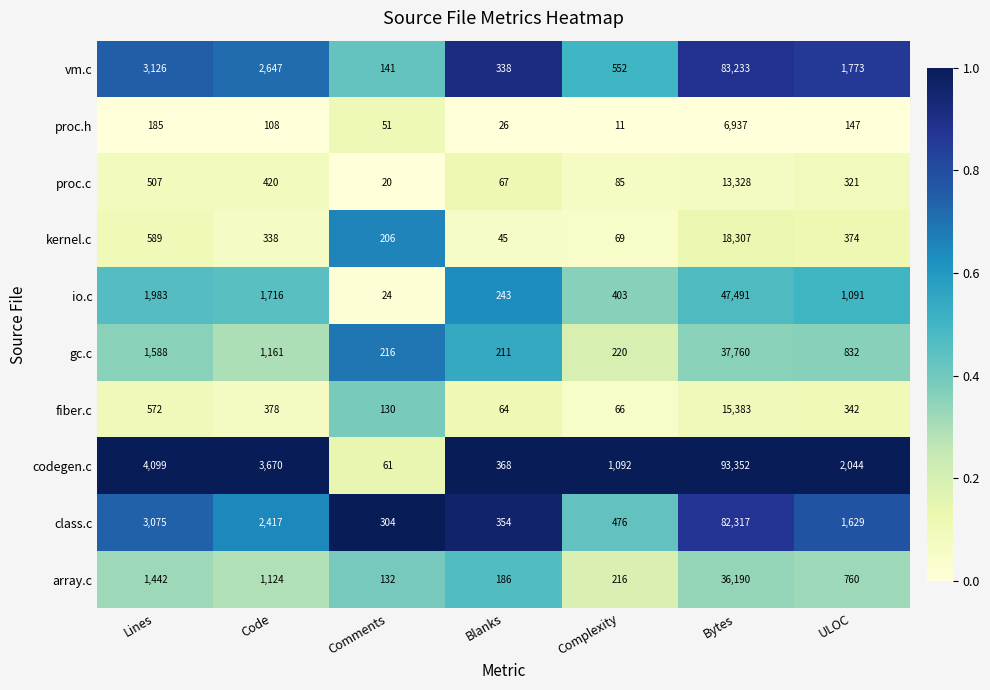

At which label does proc.h reach its peak?

Bytes